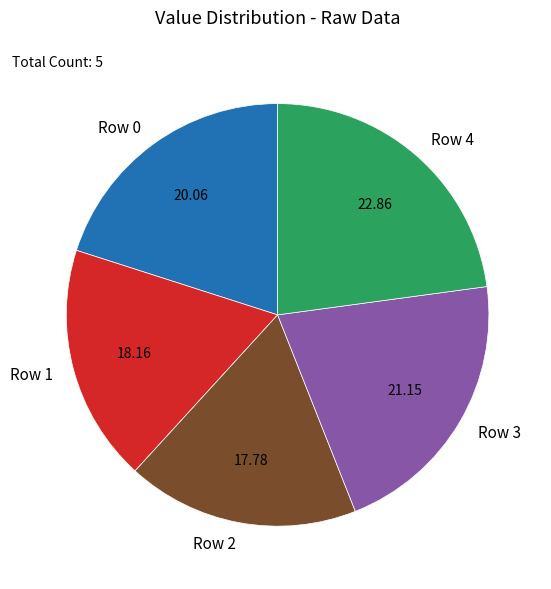

Combined, do Row 3 and Row 1 account for over 50%?

No